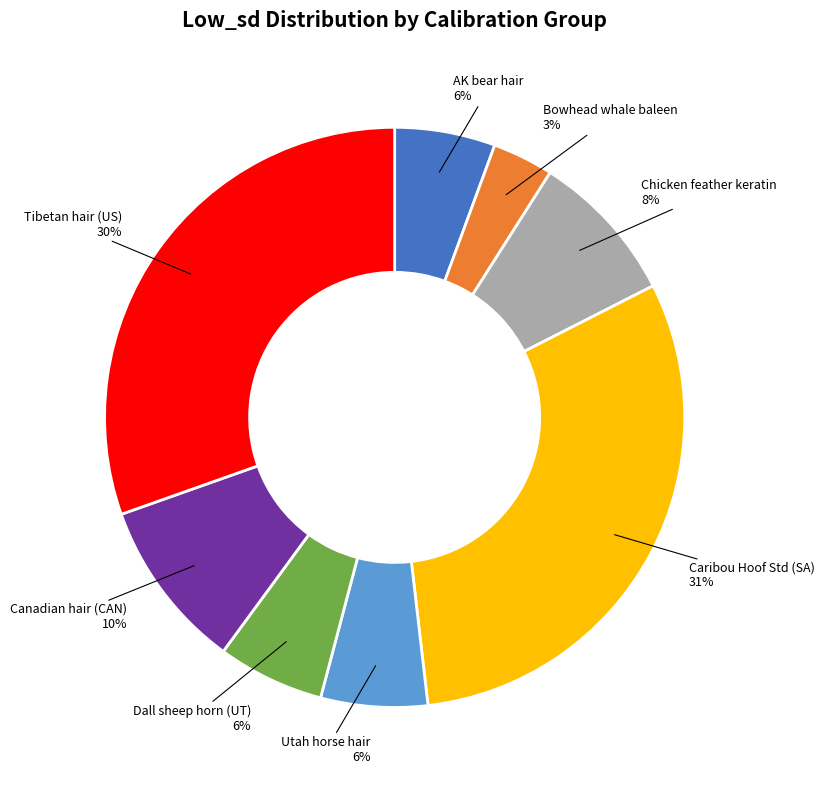

Is it true that Chicken feather keratin is 8% of the pie?

True